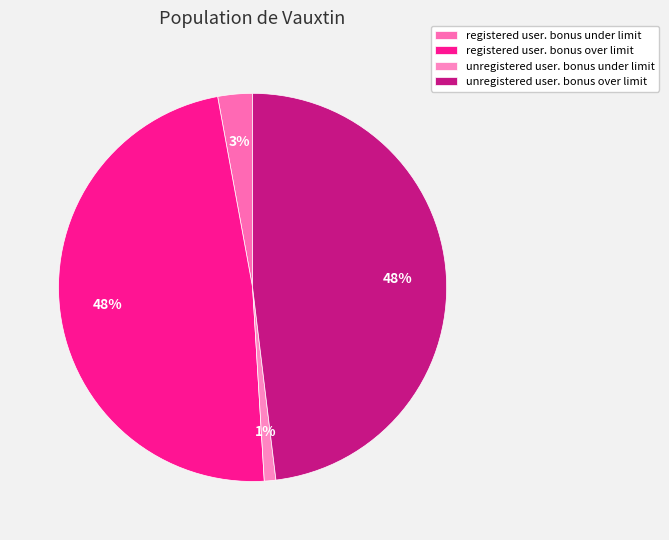

The registered user. bonus over limit slice represents 48% of the pie. True or false?

True